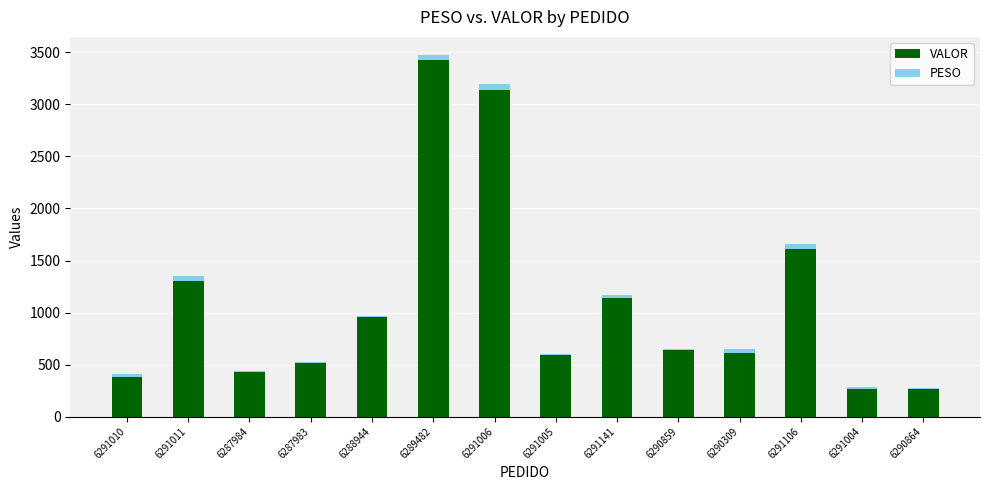

What are all the series names shown in the legend?

VALOR, PESO